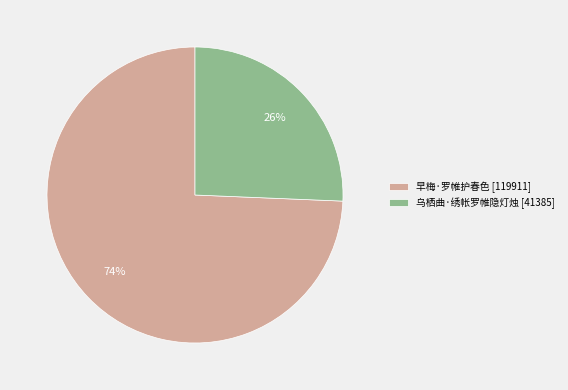

Rank the categories by value from highest to lowest.

早梅·罗帷护春色, 乌栖曲·绣帐罗帷隐灯烛